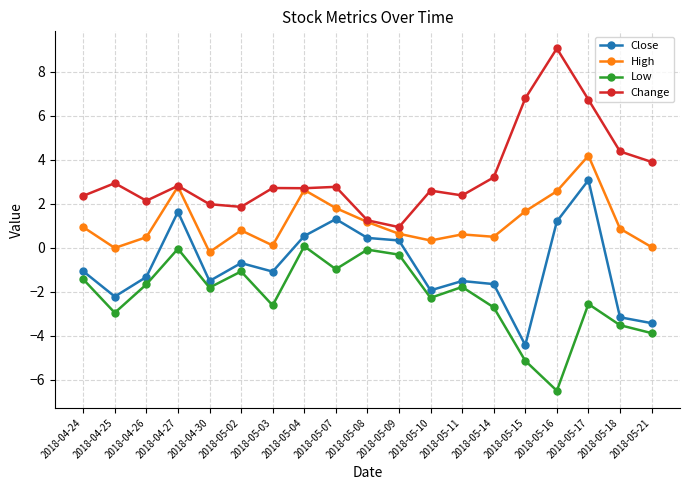

True or false: Change and Low intersect in this chart.

False